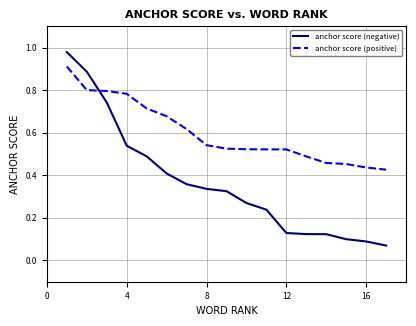

Which series has the largest total across all categories?

anchor score (positive)